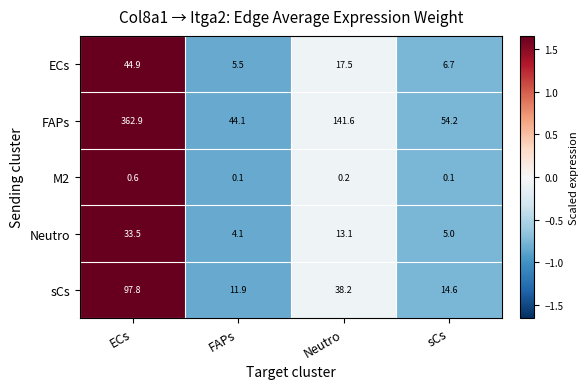

Reading left to right, extract all data points from this chart.

ECs: ECs=44.9	FAPs=5.5	Neutro=17.5	sCs=6.7
FAPs: ECs=362.9	FAPs=44.1	Neutro=141.6	sCs=54.2
M2: ECs=0.6	FAPs=0.1	Neutro=0.2	sCs=0.1
Neutro: ECs=33.5	FAPs=4.1	Neutro=13.1	sCs=5.0
sCs: ECs=97.8	FAPs=11.9	Neutro=38.2	sCs=14.6